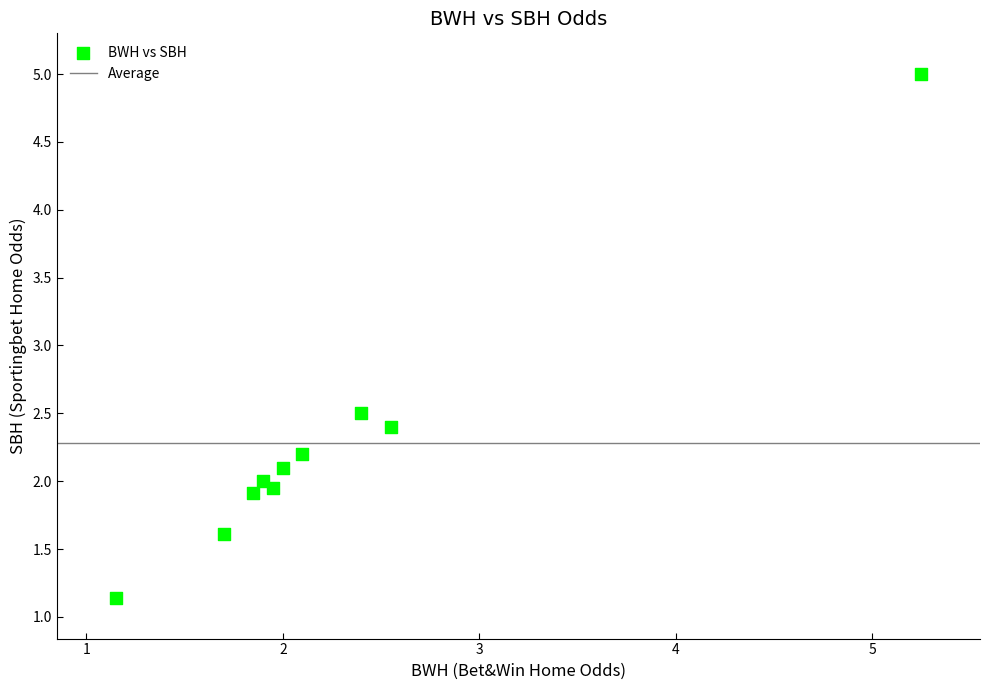

What Y value in the scatter plot is closest to 3?

2.5